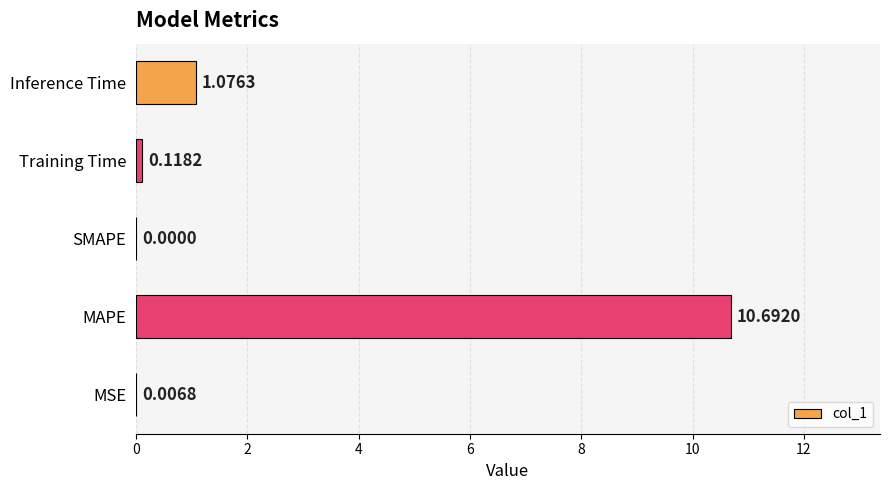

At which label is the value closest to 5?

Inference Time